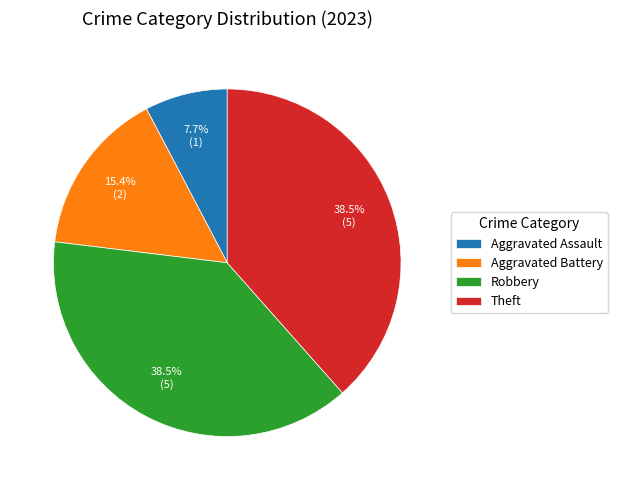

Which has a higher value, Aggravated Assault or Theft?

Theft